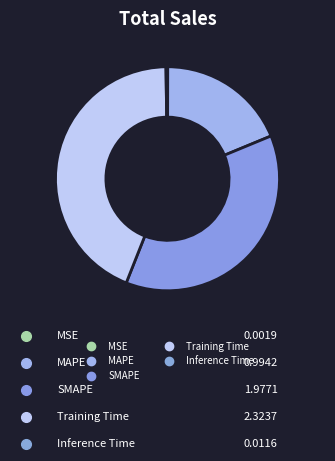

Is there any slice that represents more than half of the pie?

No